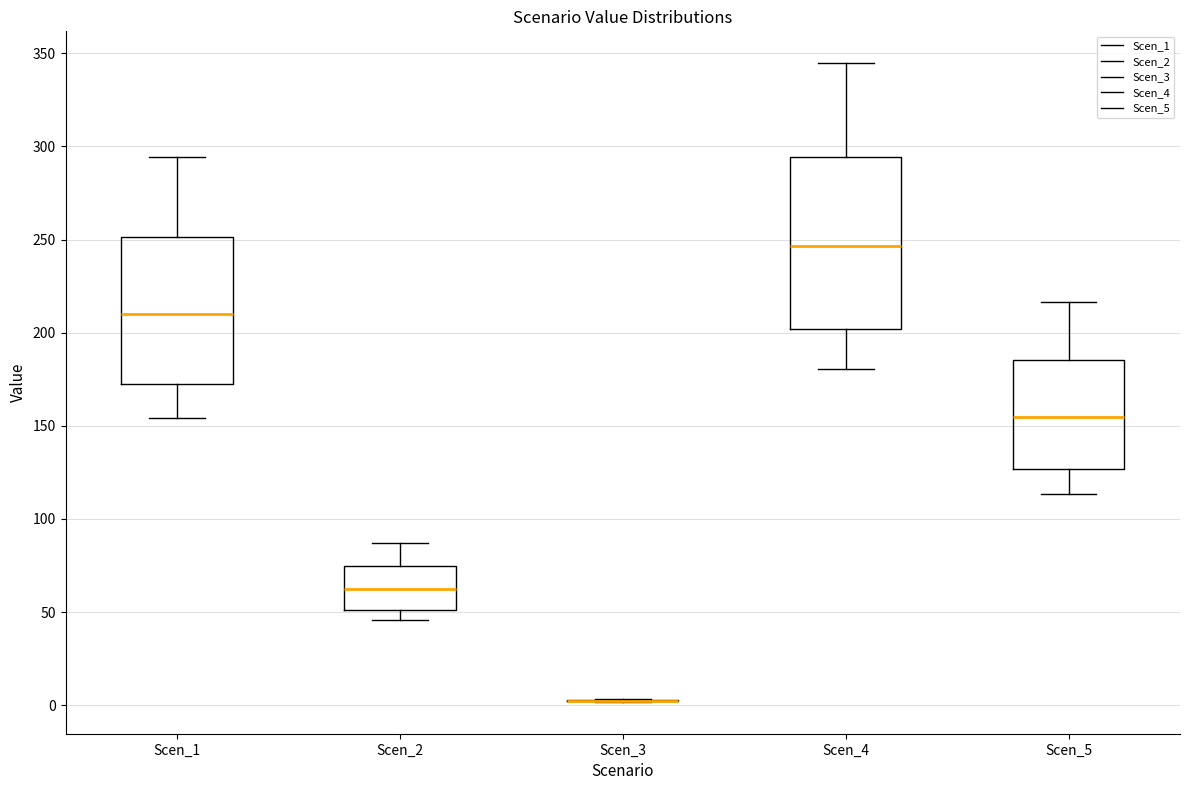

Reading left to right, transcribe this box plot: for each box, give where its median line is, the range the box spans, and where its two whiskers end, as read against the y-axis. The values are not printed on the chart, so give them approximately, as read against the axis.

Scen_1: median 210, box 170 to 250, whiskers 155 to 295
Scen_2: median 60, box 50 to 75, whiskers 45 to 85
Scen_3: box collapsed to a line at 5, whiskers 0 to 5
Scen_4: median 245, box 200 to 295, whiskers 180 to 345
Scen_5: median 155, box 125 to 185, whiskers 115 to 215